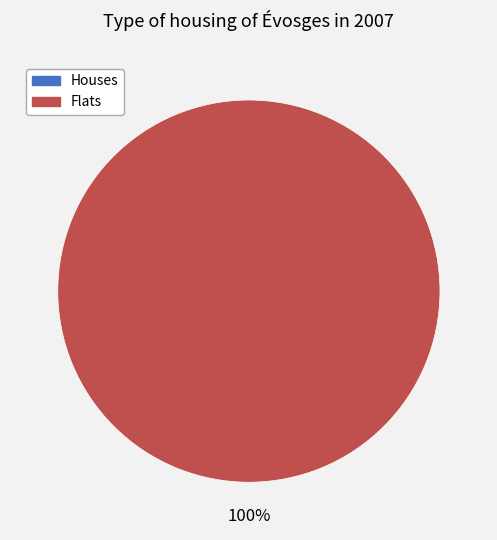

Between 1519230271 and 1524443631, which is larger?

1524443631